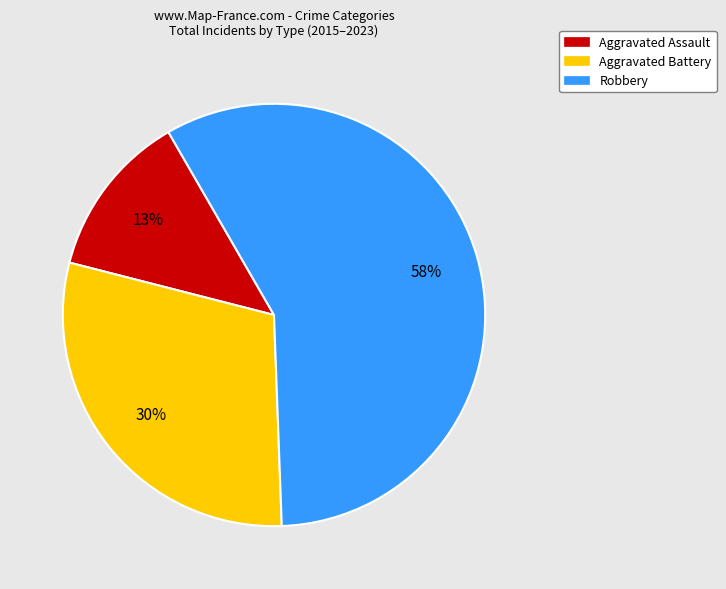

How many segments does this pie chart have?

3